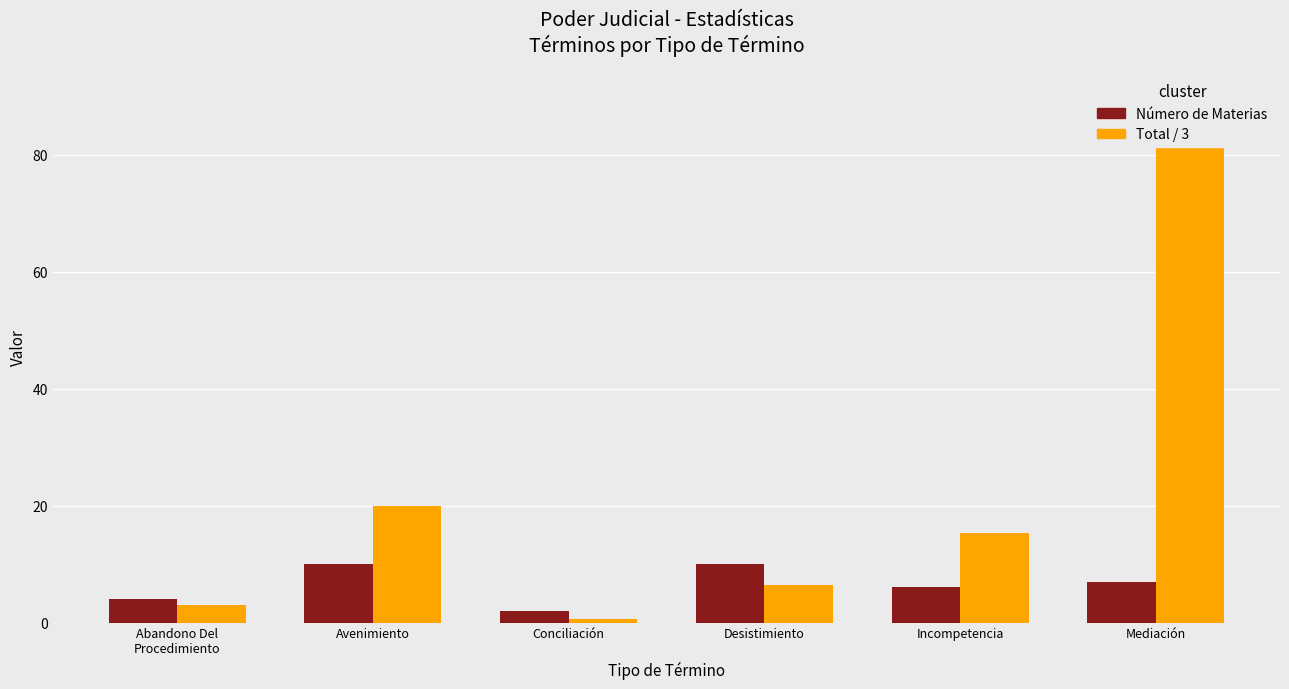

What is the sum of all Número de Materias values?

39.0